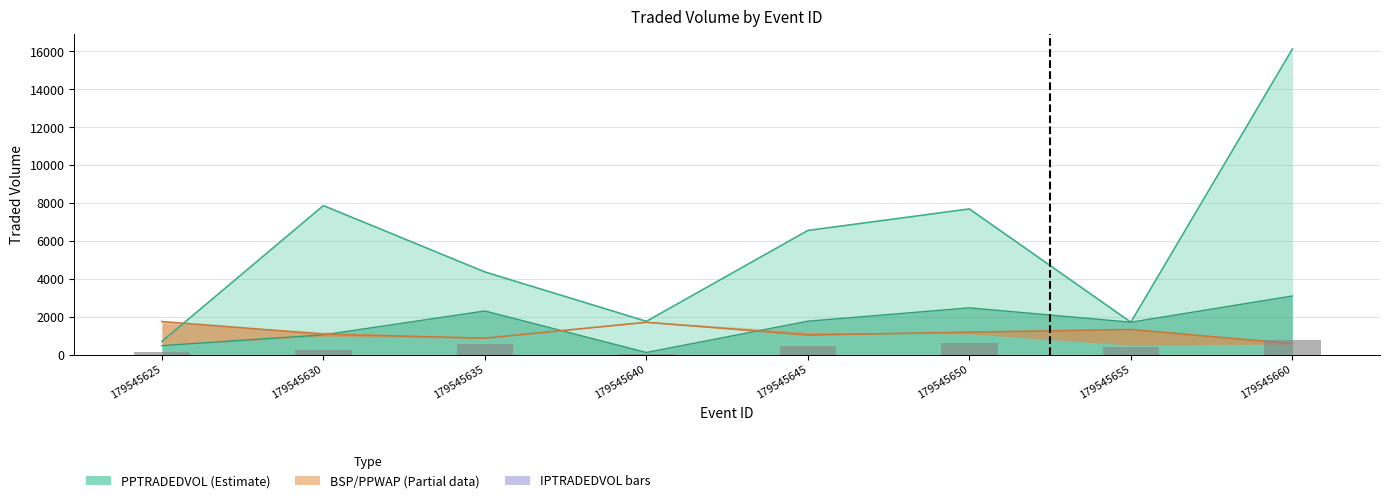

At which label does the data first exceed 441?

179545635